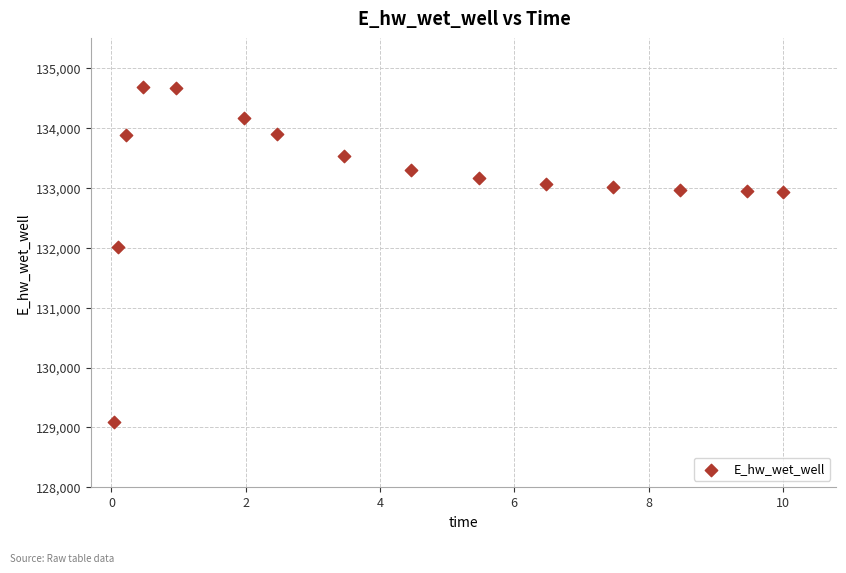

What is the range of Y values (max minus min)?

5596.3